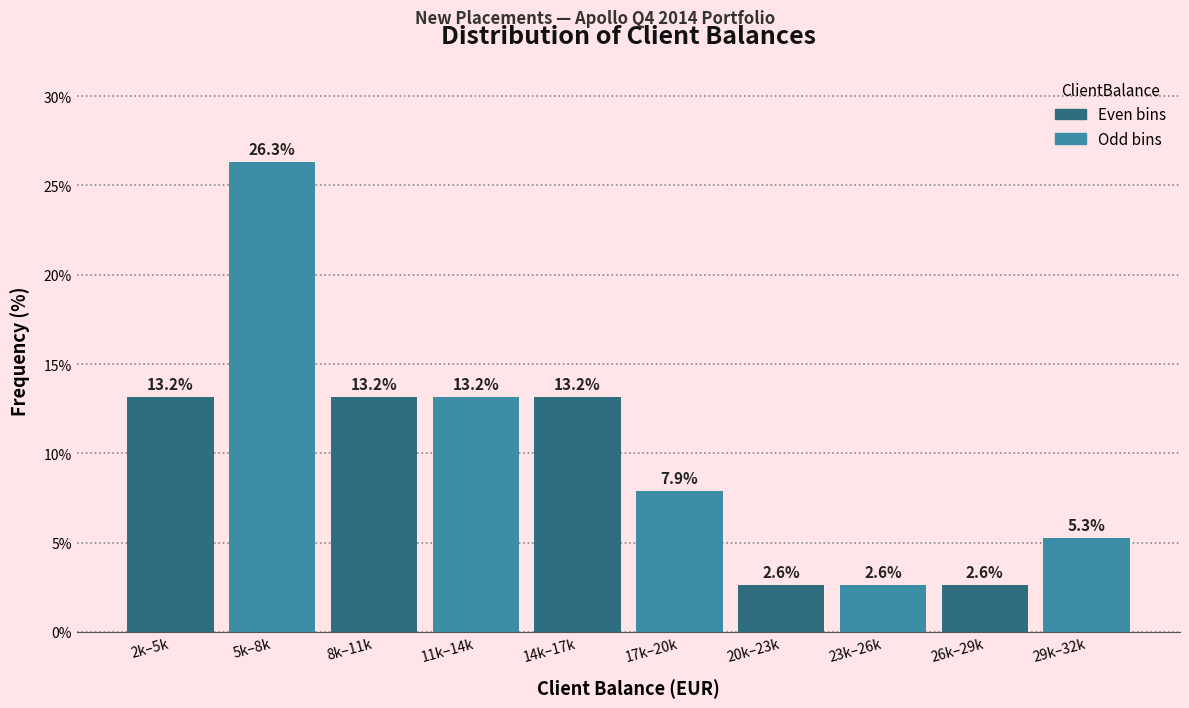

Reading right to left, list all the values displayed in this chart.

29k–32k=5.3	26k–29k=2.6	23k–26k=2.6	20k–23k=2.6	17k–20k=7.9	14k–17k=13.2	11k–14k=13.2	8k–11k=13.2	5k–8k=26.3	2k–5k=13.2